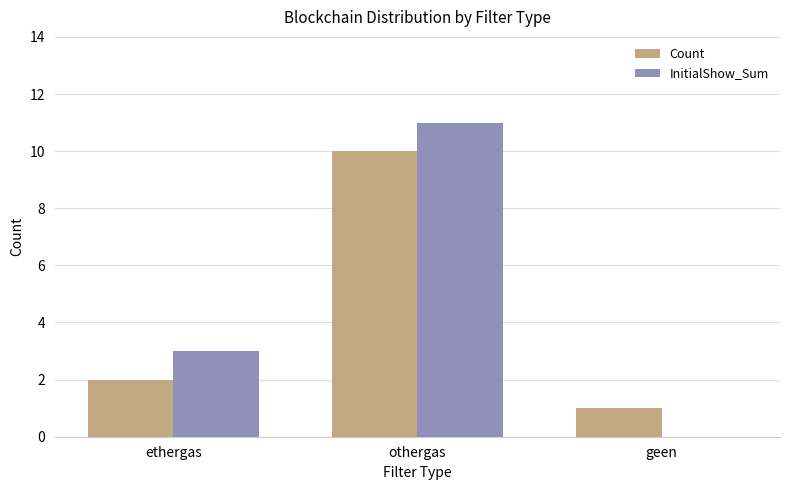

What is the highest value of the InitialShow_Sum series?

11